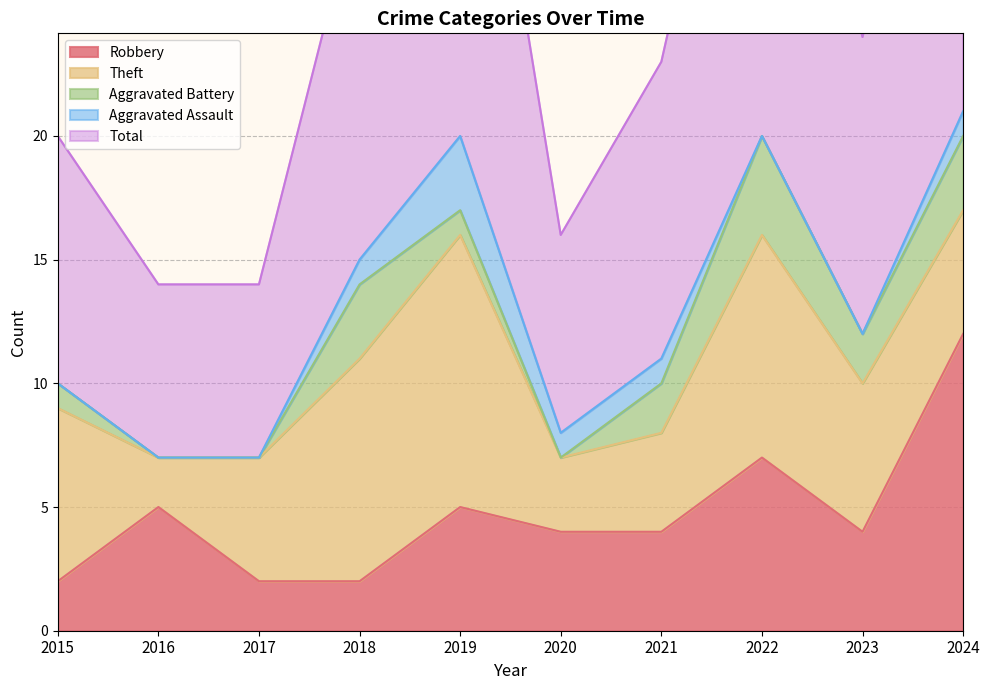

At which category does the chart reach its minimum across all series?

2016